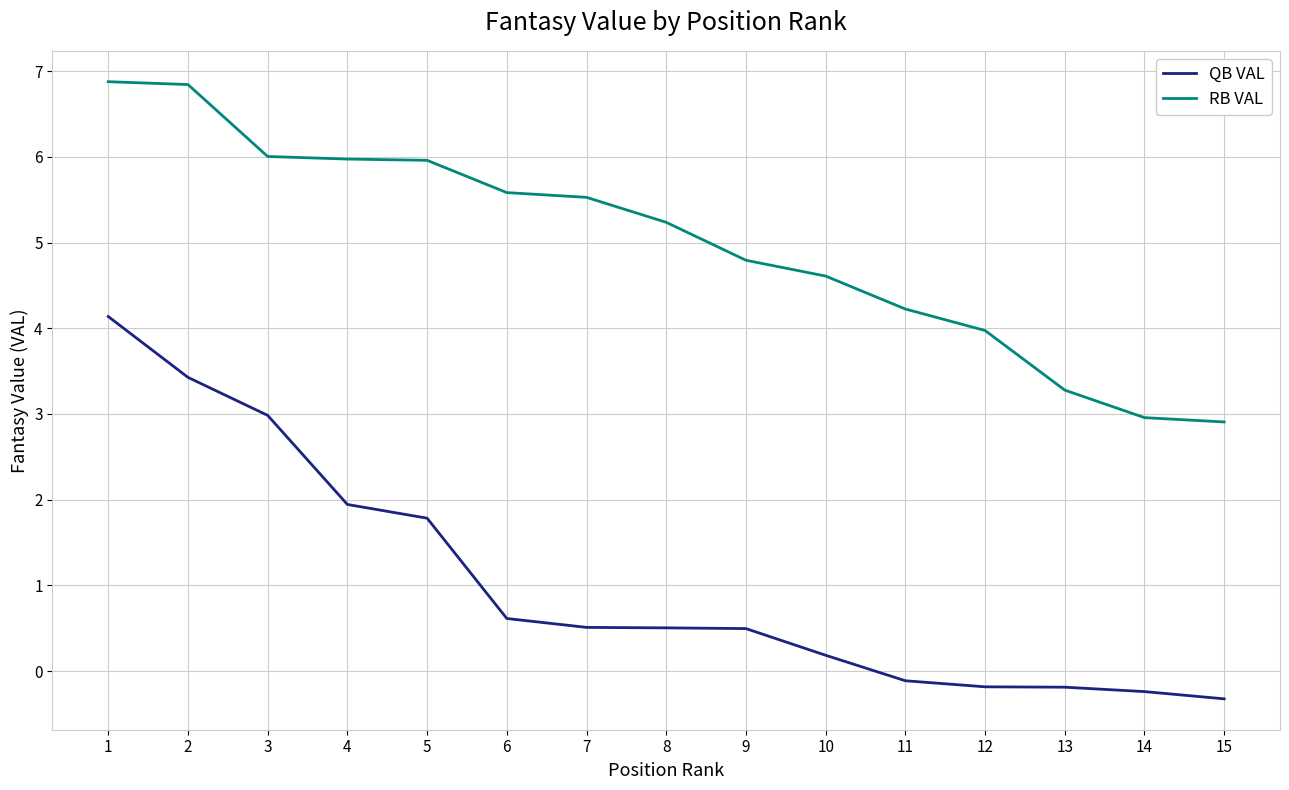

Which series changed the most between 9 and 12?

RB VAL